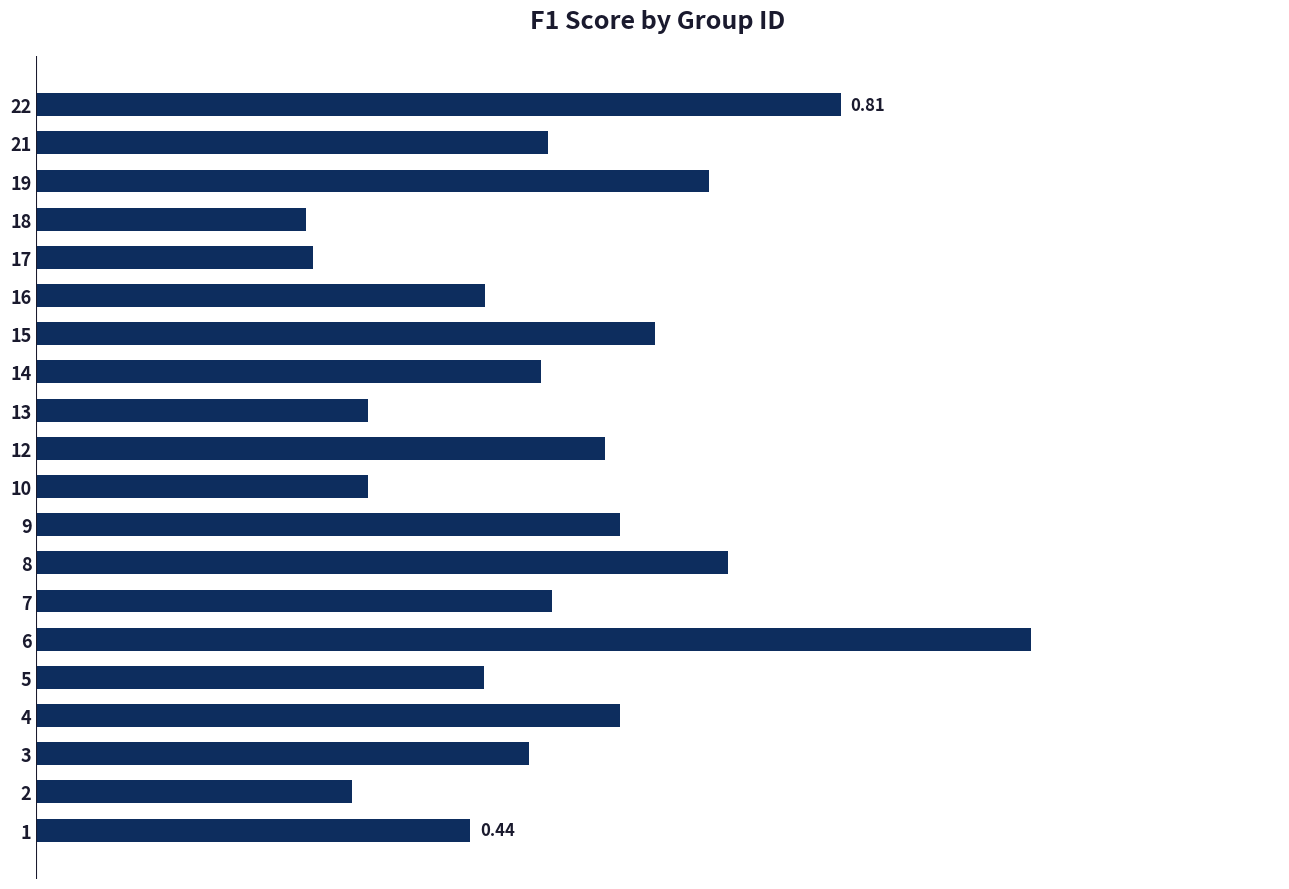

What is the difference between the second highest and minimum values?

0.5